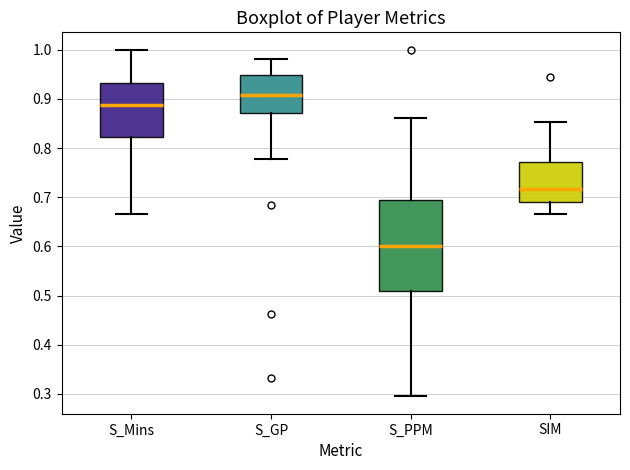

Reading left to right, transcribe this box plot: for each box, give where its median line is, the range the box spans, and where its two whiskers end, as read against the y-axis. The values are not printed on the chart, so give them approximately, as read against the axis.

S_Mins: median 0.89, box 0.82 to 0.93, whiskers 0.67 to 1.00
S_GP: median 0.91, box 0.87 to 0.95, whiskers 0.78 to 0.98
S_PPM: median 0.60, box 0.51 to 0.70, whiskers 0.30 to 0.86
SIM: median 0.72, box 0.69 to 0.77, whiskers 0.67 to 0.85